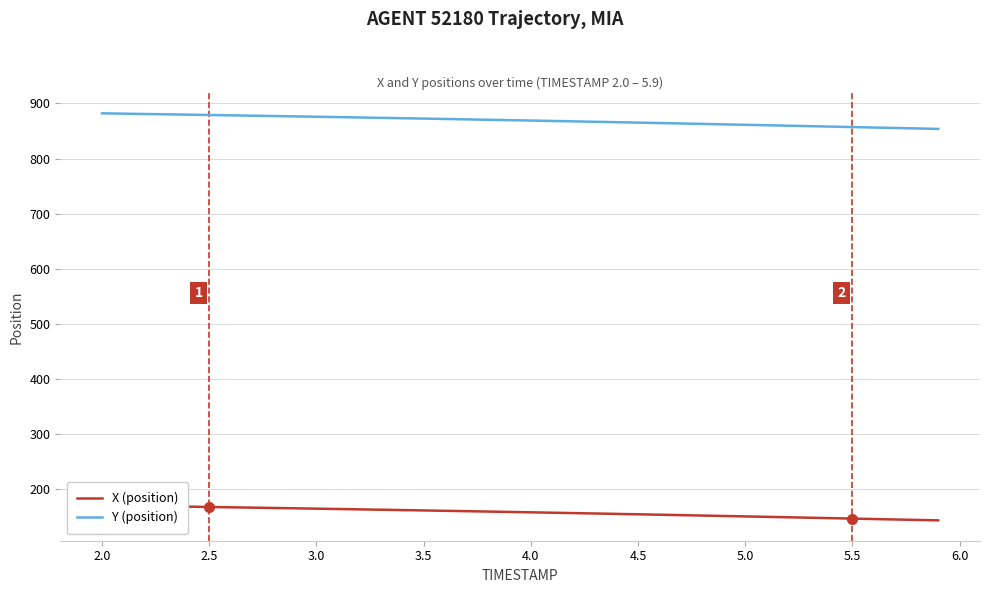

Reading right to left, transcribe all the data shown in this chart.

X (position): 143.1	143.9	144.7	145.5	146.3	147.1	147.9	148.7	149.5	150.3	151.1	151.8	152.6	153.3	154.1	154.8	155.6	156.3	157.0	157.7	158.4	159.1	159.8	160.5	161.1	161.8	162.4	163.1	163.7	164.4	165.0	165.6	166.2	166.8	167.4	168.0	168.6	169.1	169.7	170.3
Y (position): 853.8	854.7	855.5	856.4	857.2	858.0	858.9	859.7	860.5	861.3	862.1	862.9	863.7	864.5	865.3	866.0	866.8	867.5	868.3	869.0	869.7	870.5	871.2	871.9	872.6	873.3	873.9	874.6	875.3	875.9	876.6	877.2	877.9	878.5	879.1	879.7	880.3	880.9	881.5	882.1